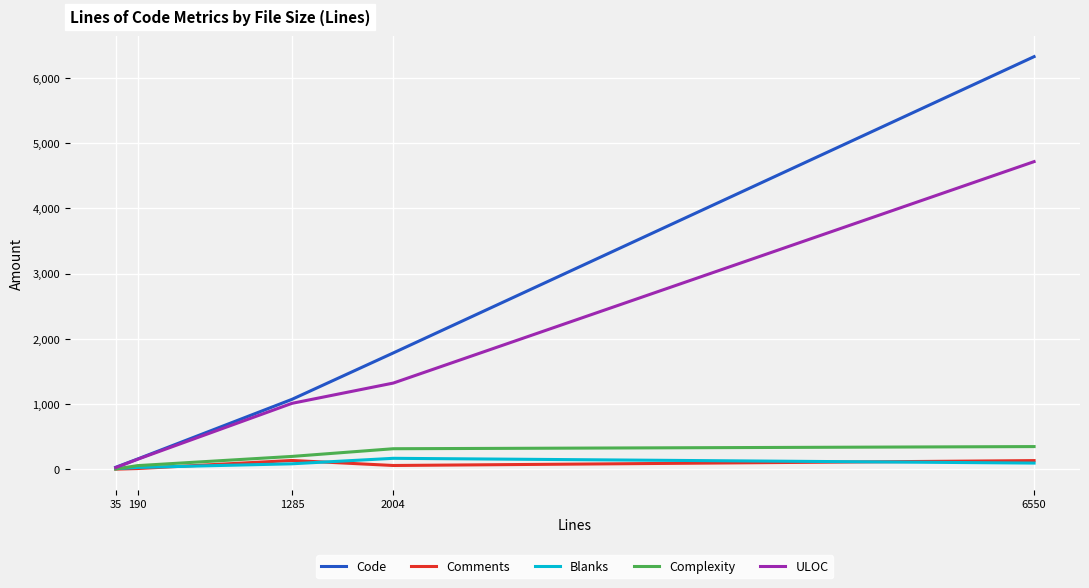

Is this an area chart (filled region under the line)?

No